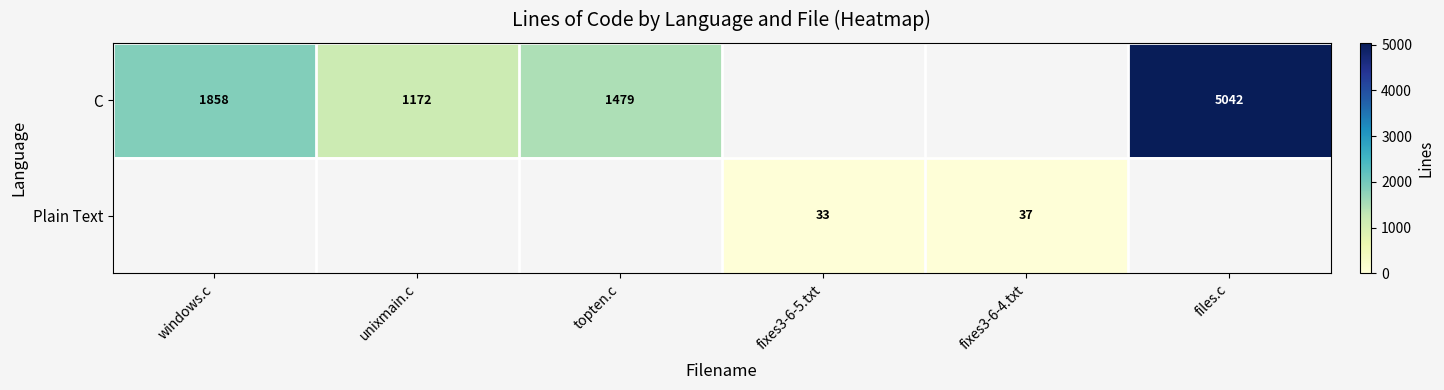

What is the difference between the C values at windows.c and files.c?

3184